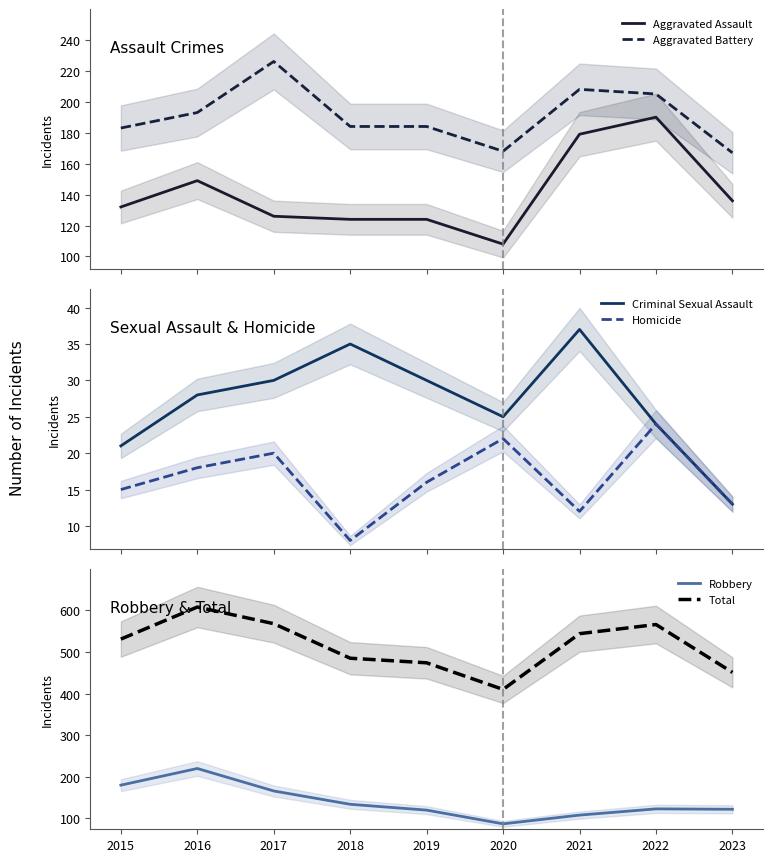

True or false: Total has more than 1 points higher than both neighbors.

True